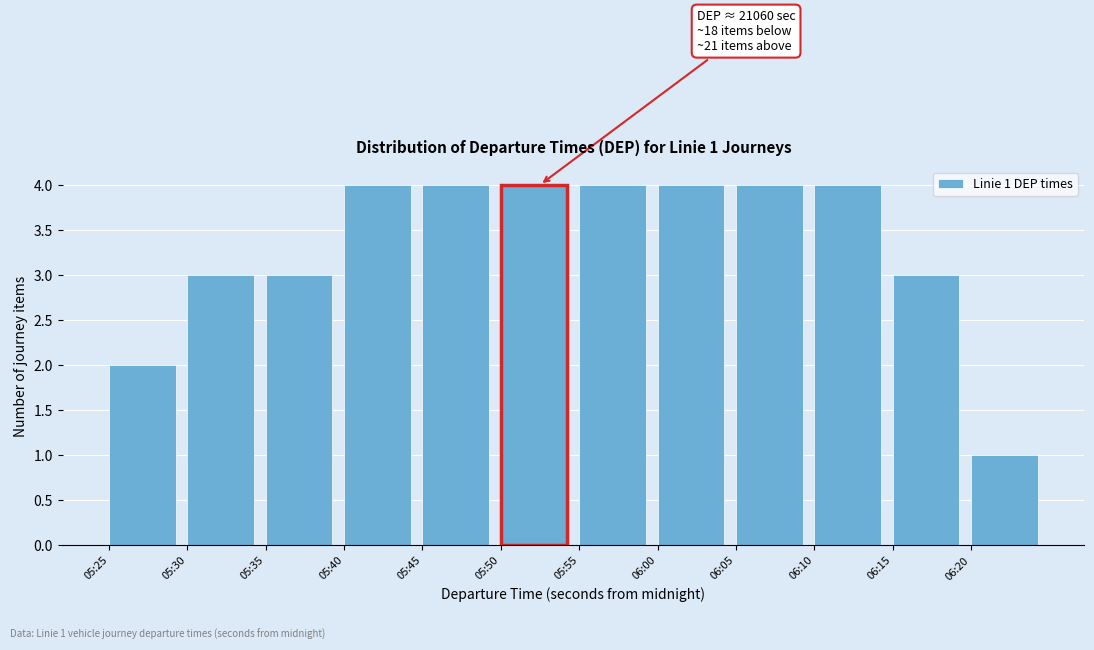

Reading left to right, list all the values displayed in this chart.

2	3	3	4	4	4	4	4	4	4	3	1